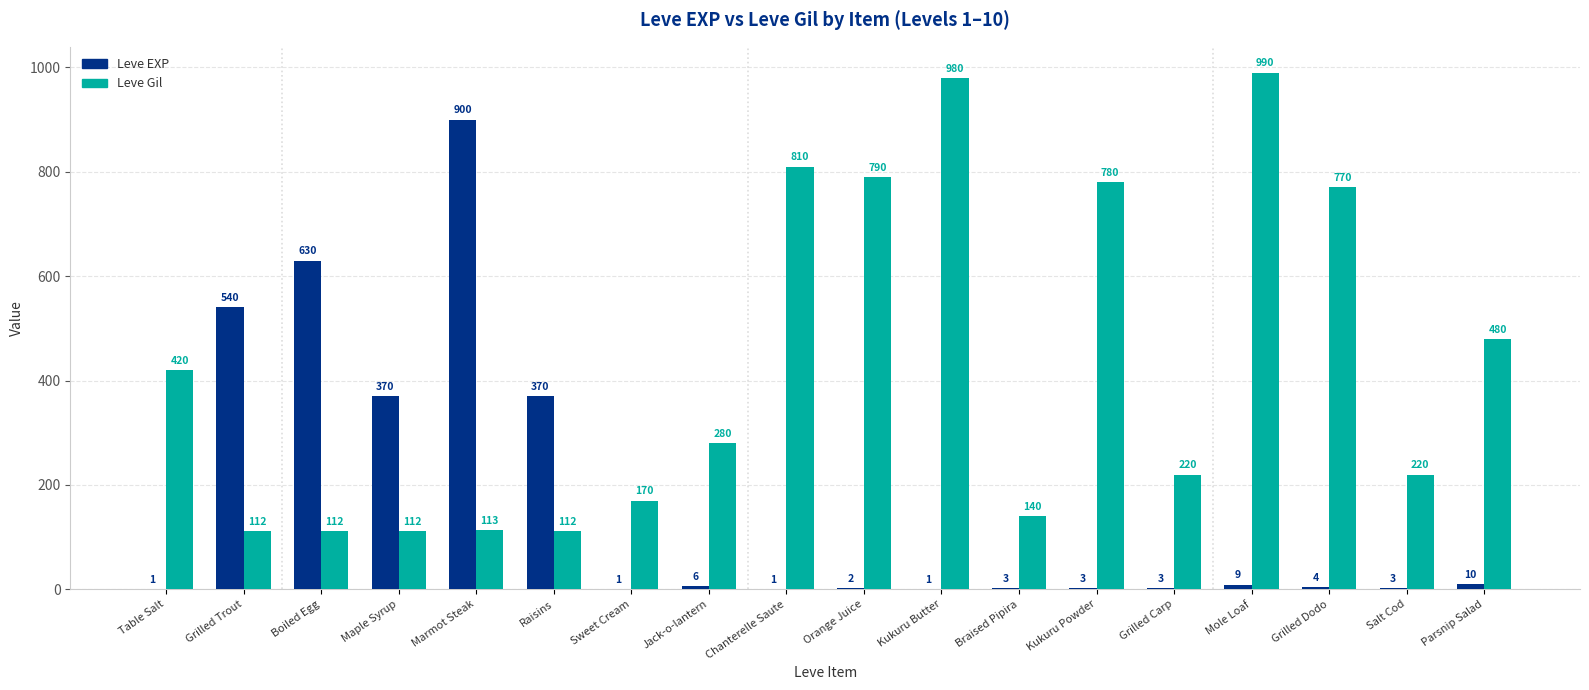

What is the maximum value shown in the chart?

990